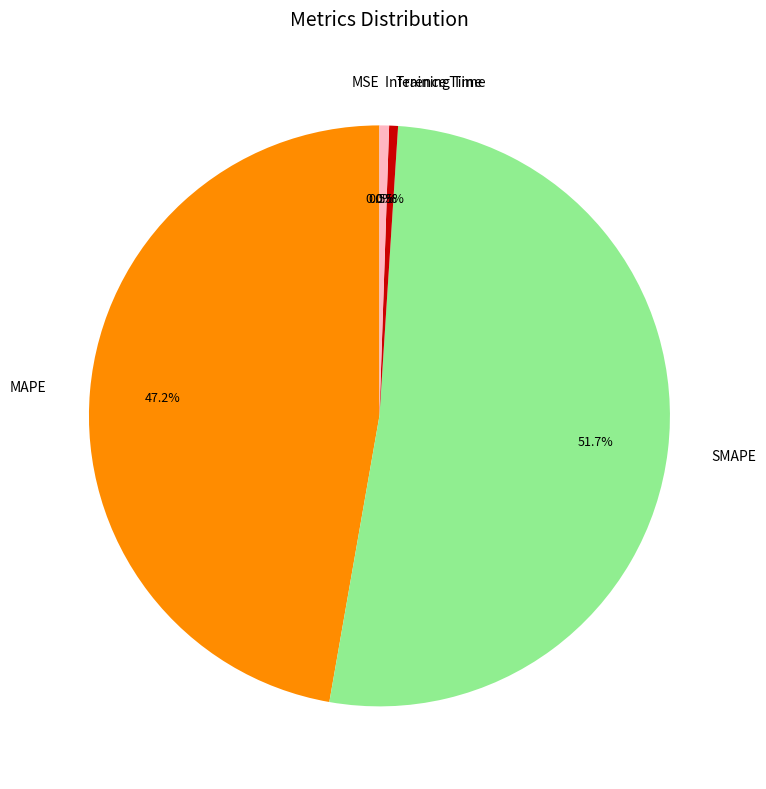

Which slice is the largest?

SMAPE